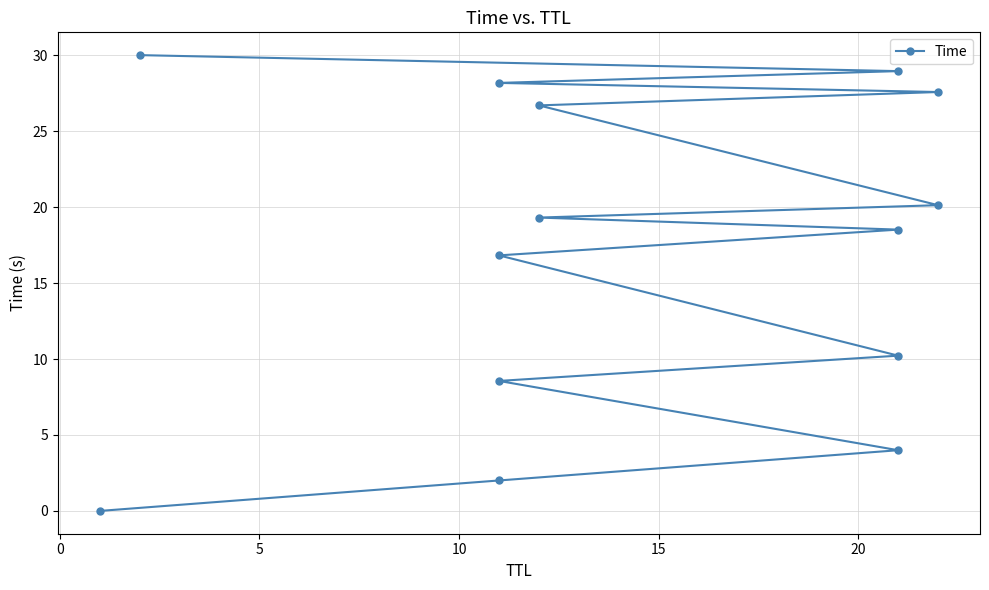

What is the value of the 2nd point from the left?

2.0